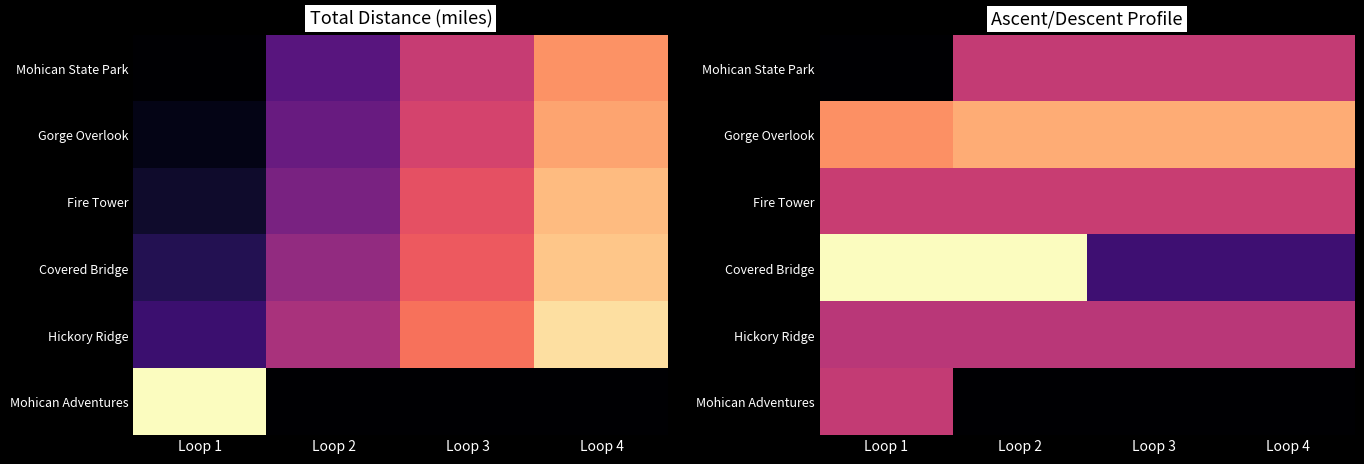

Count the number of data series in this chart.

6